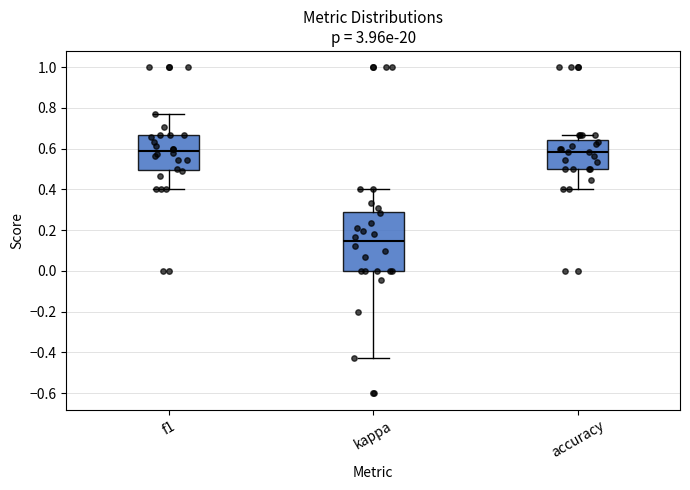

Reading left to right, transcribe this box plot: for each box, give where its median line is, the range the box spans, and where its two whiskers end, as read against the y-axis. The values are not printed on the chart, so give them approximately, as read against the axis.

f1: median 0.58, box 0.50 to 0.66, whiskers 0.40 to 0.76
kappa: median 0.14, box 0.00 to 0.30, whiskers -0.42 to 0.40
accuracy: median 0.58, box 0.50 to 0.64, whiskers 0.40 to 0.66